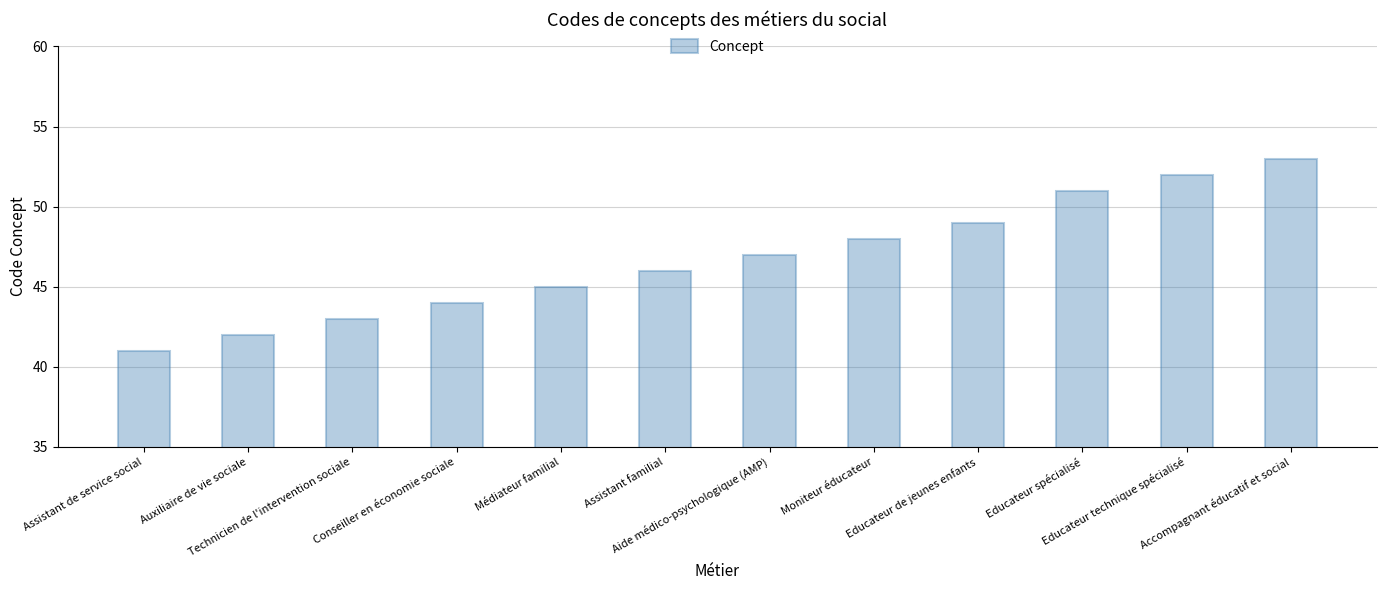

List the labels in order of value, smallest first.

Assistant de service social, Auxiliaire de vie sociale, Technicien de l'intervention sociale, Conseiller en économie sociale, Médiateur familial, Assistant familial, Aide médico-psychologique (AMP), Moniteur éducateur, Educateur de jeunes enfants, Educateur spécialisé, Educateur technique spécialisé, Accompagnant éducatif et social